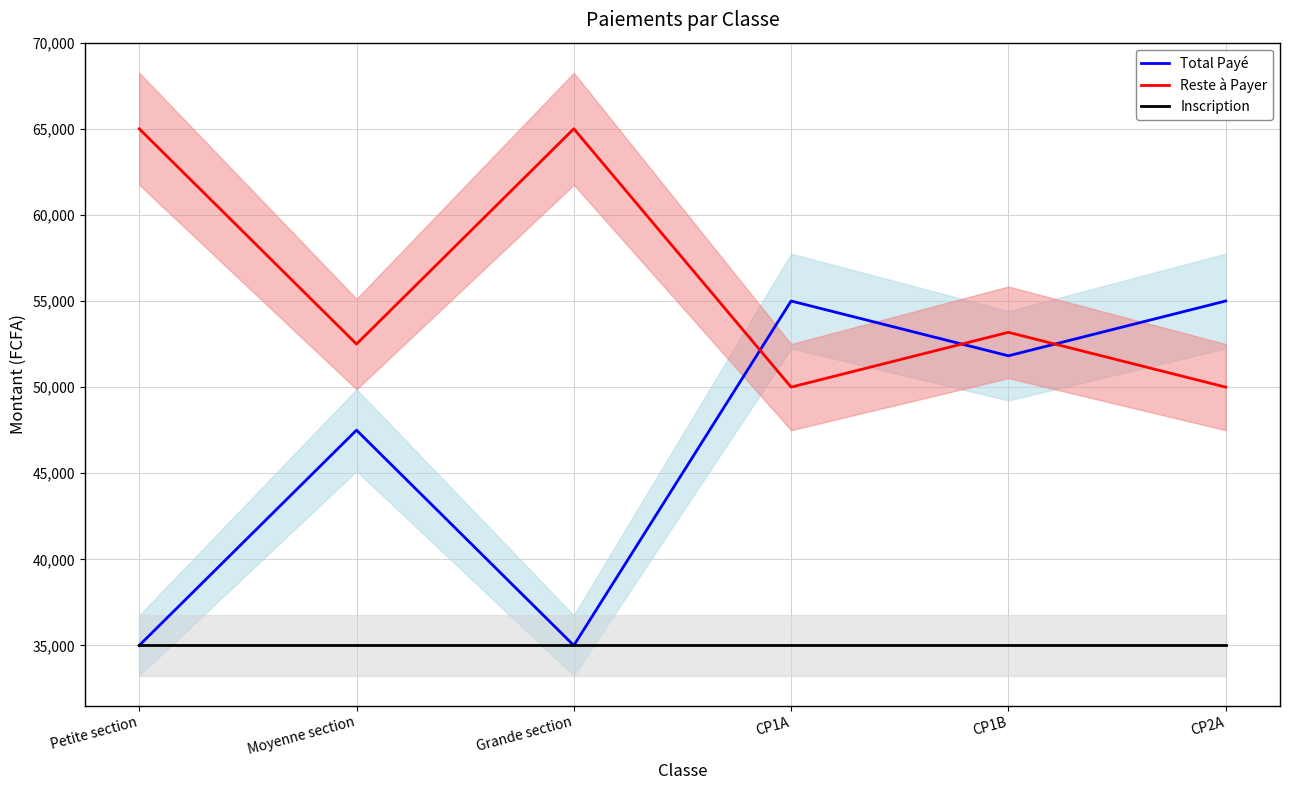

What is the highest value of the Inscription series?

35000